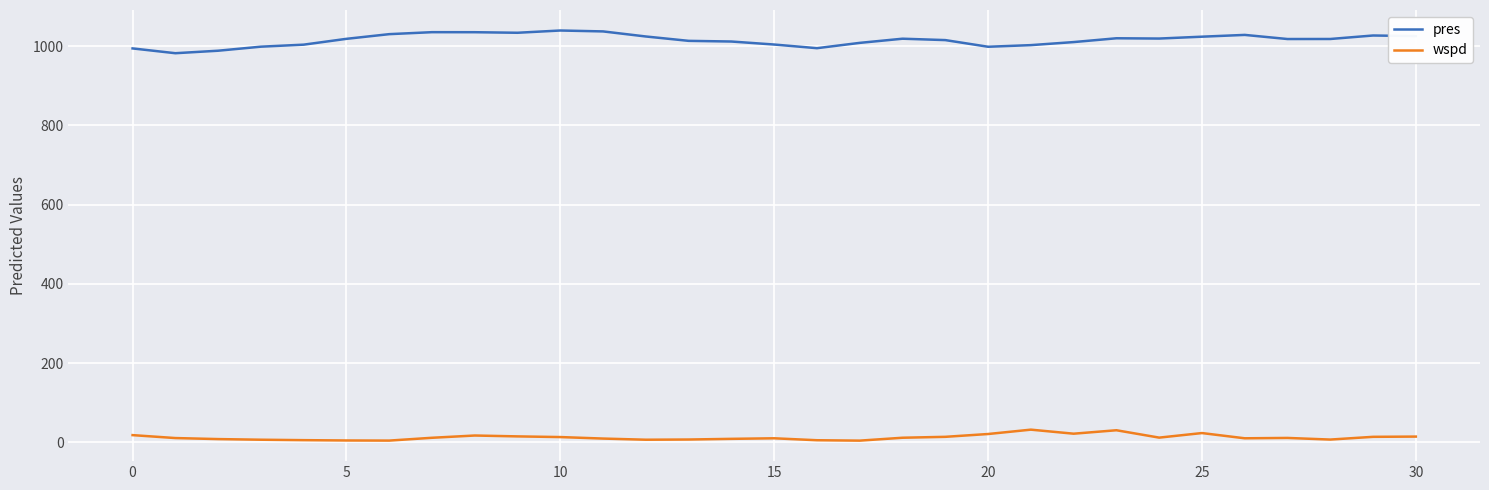

What is the difference between the maximum and minimum values in the wspd series?

27.7